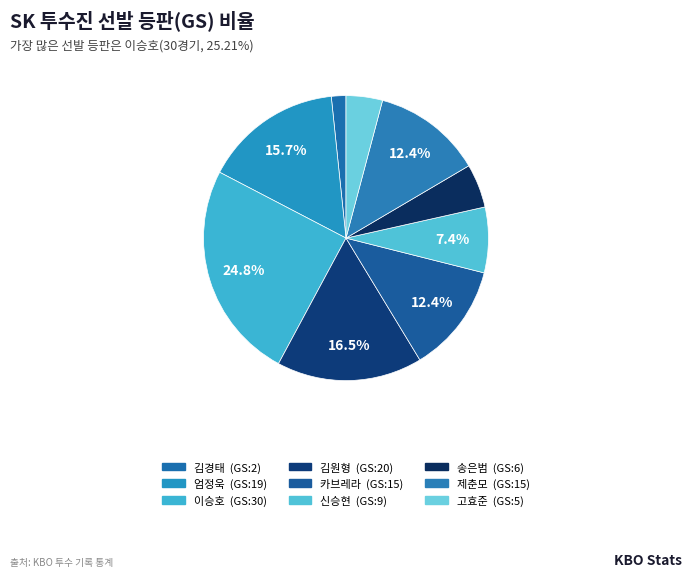

Does any single category account for the majority?

No